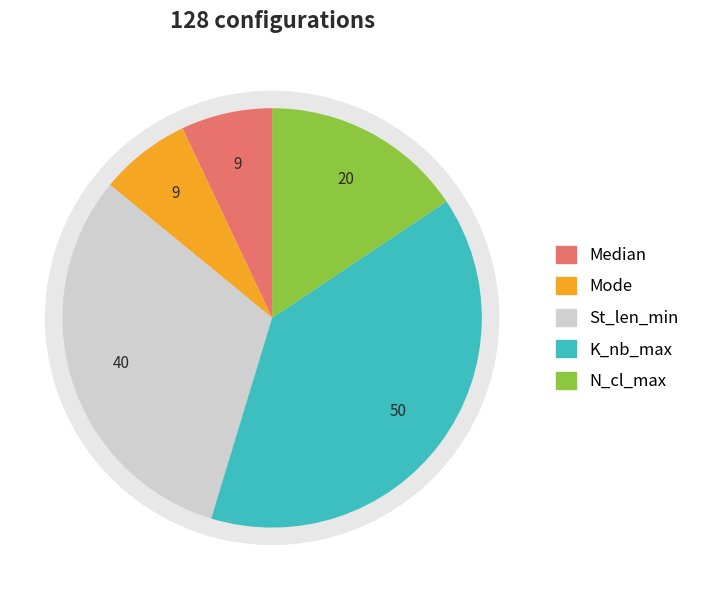

Approximately how many times larger is the value at Median compared to Median?

1.0